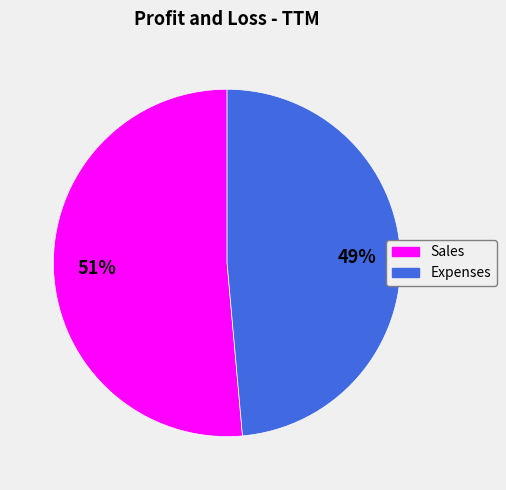

What percentage is the Expenses slice, to the nearest percent?

49%